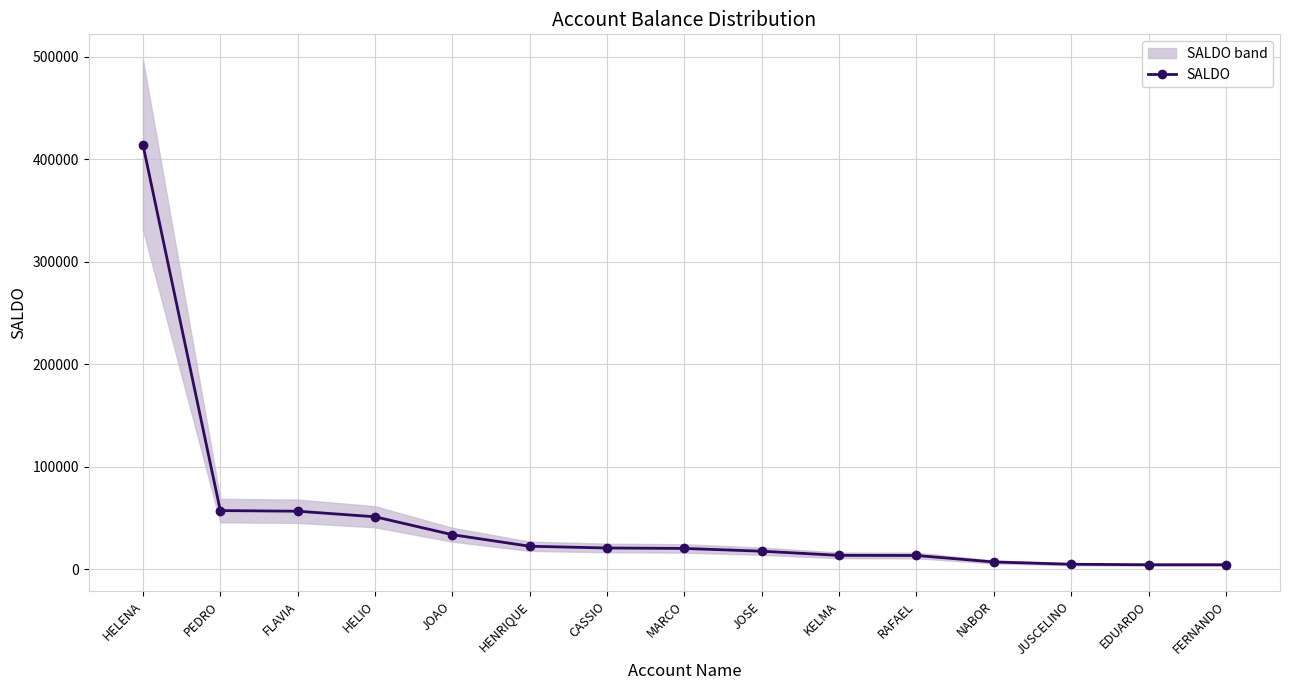

Which label corresponds to the largest value in the chart?

HELENA